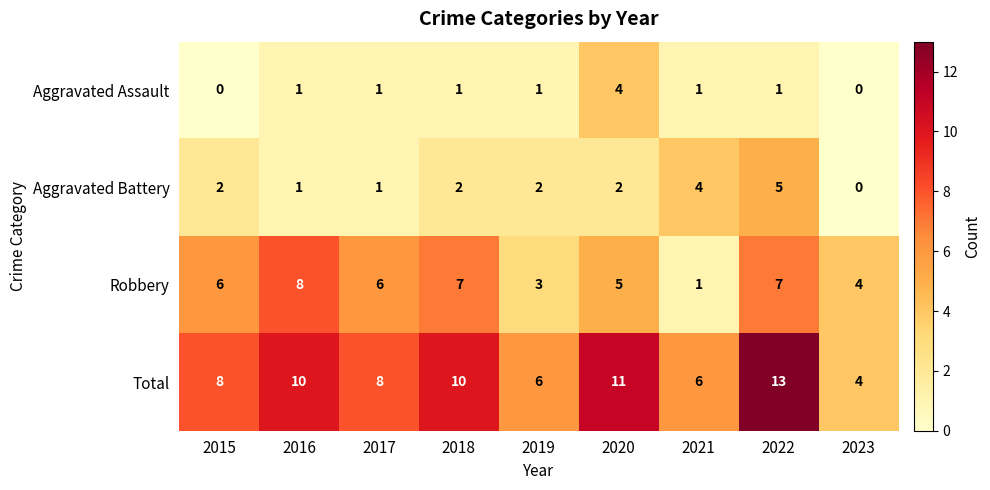

True or false: Total has a value of 13 at 2022.

True